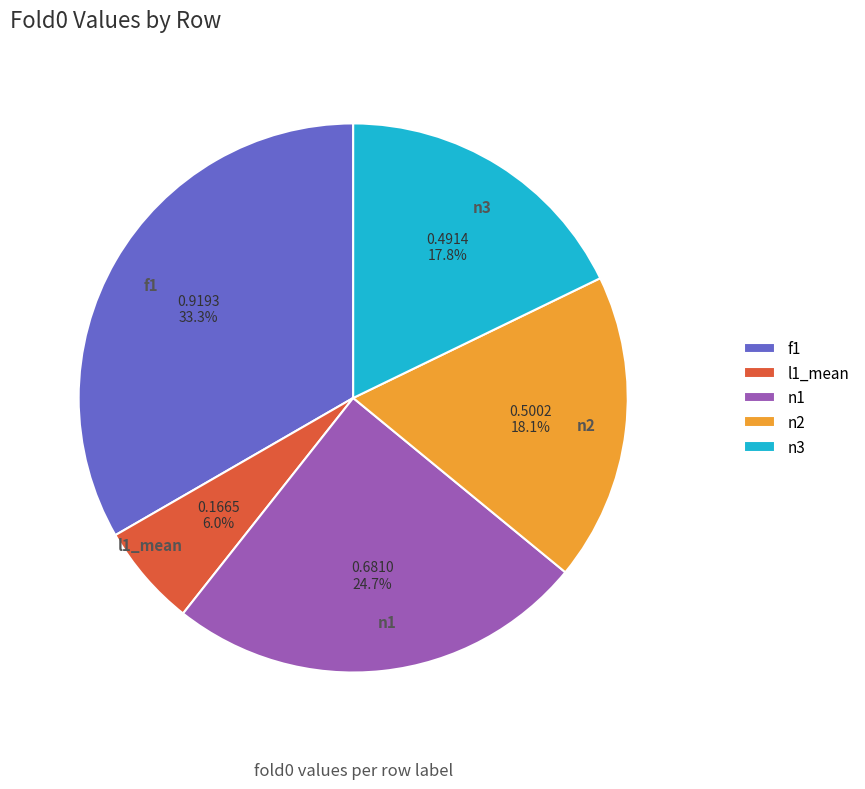

Which category has the biggest portion of the pie?

f1